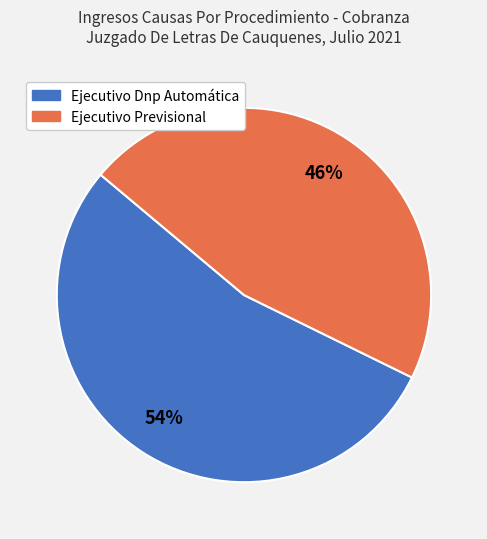

Which slice is the largest?

Ejecutivo Dnp Automática